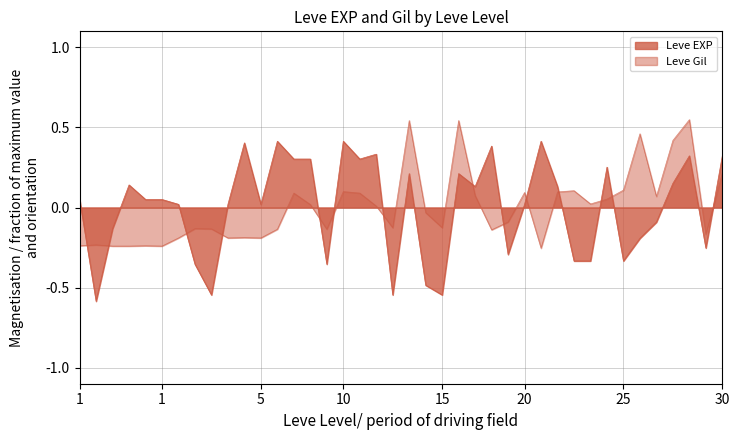

How many lines are shown in the chart?

2